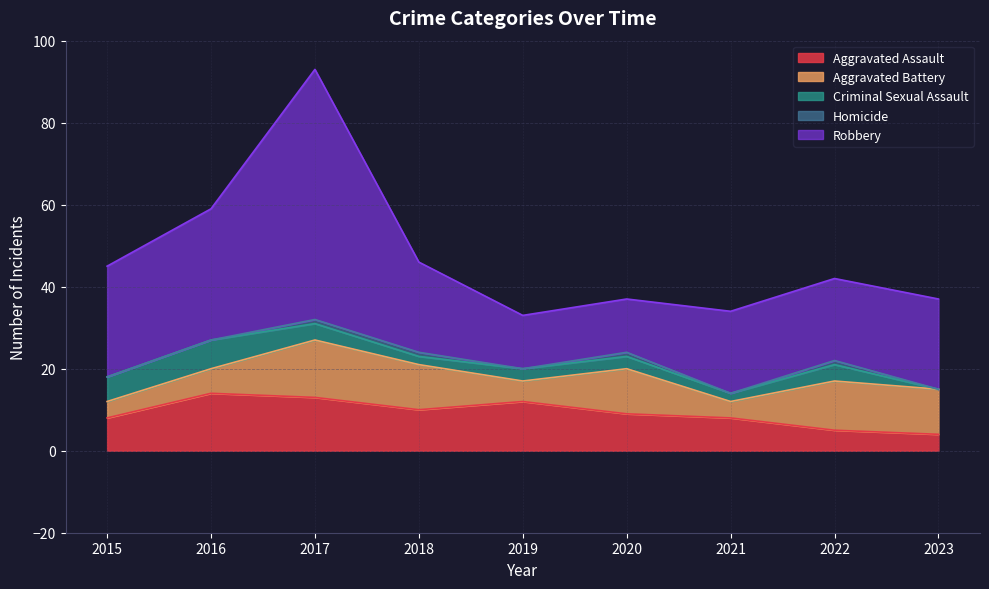

The Robbery series shows 31 at 2021. True or false?

False